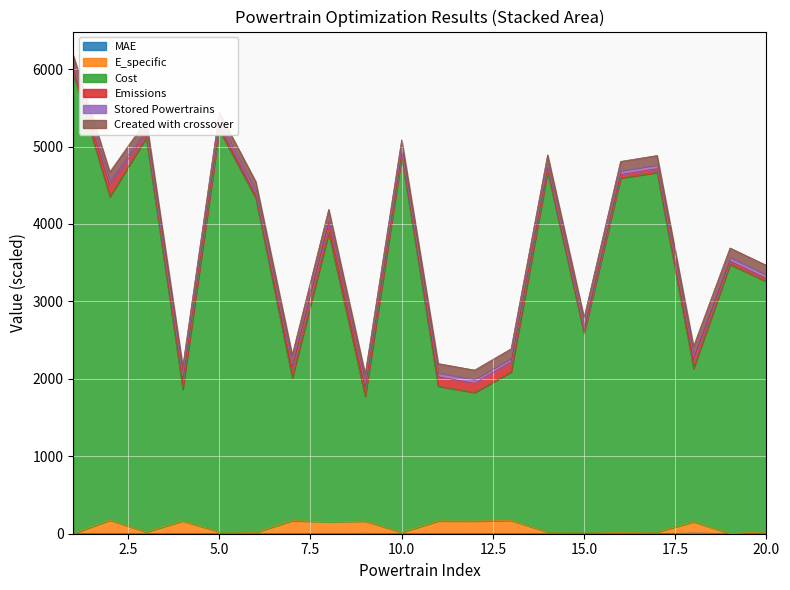

The value of MAE at 4 is 4.4. True or false?

True